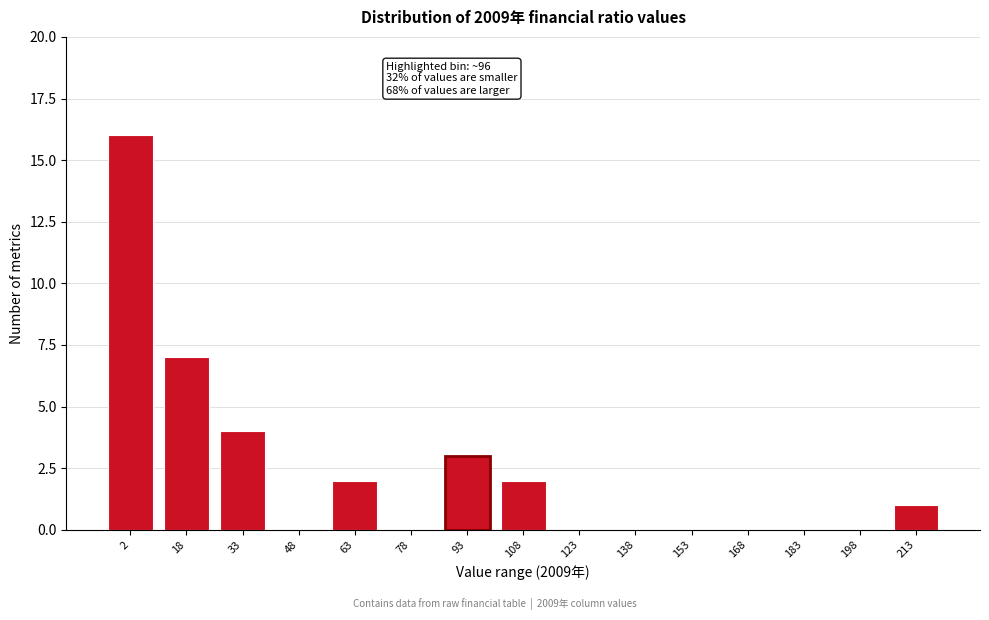

Reading right to left, extract all data points from this chart.

213=1	198=0	183=0	168=0	153=0	138=0	123=0	108=2	93=3	78=0	63=2	48=0	33=4	18=7	2=16